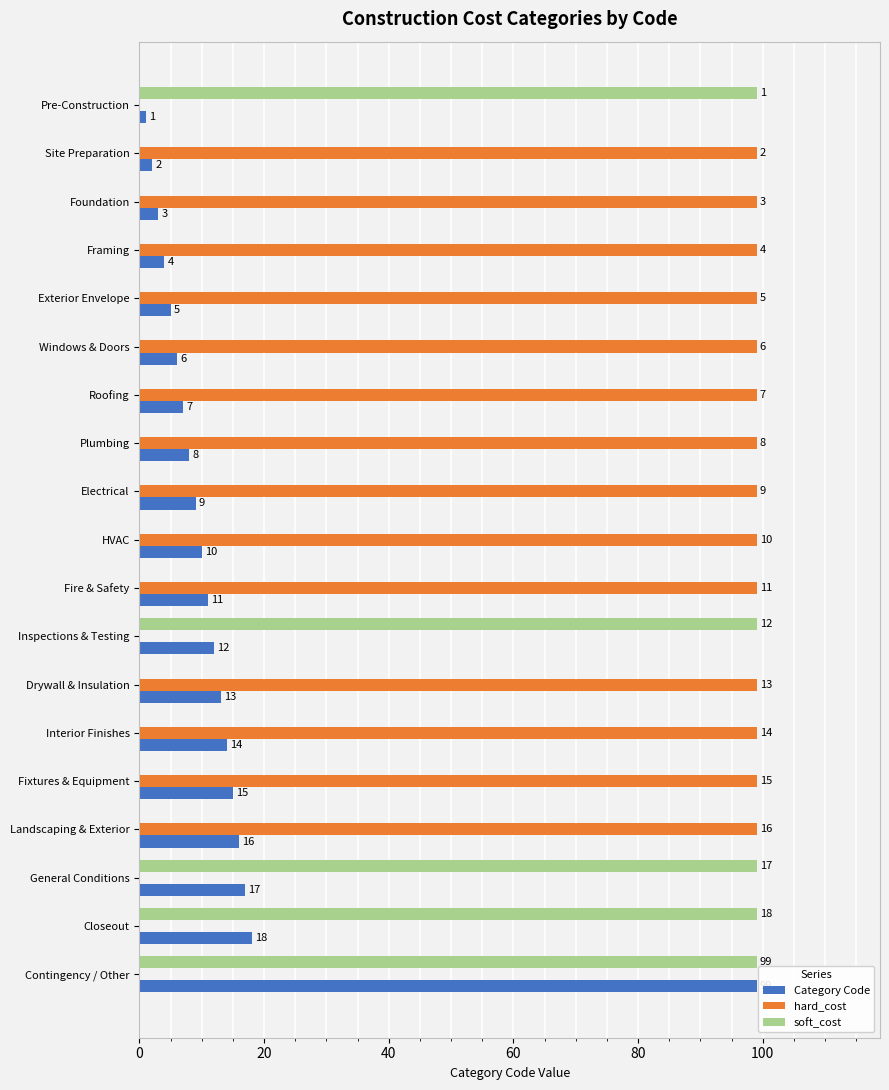

At which category is the sum across all series the highest?

Contingency / Other